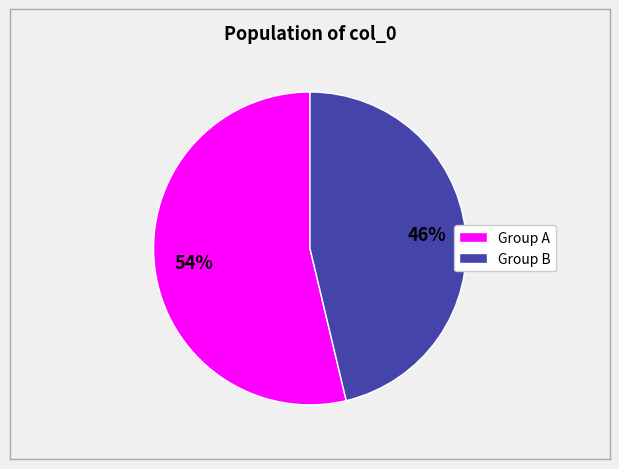

To the nearest percent, what is the average slice percentage?

50%